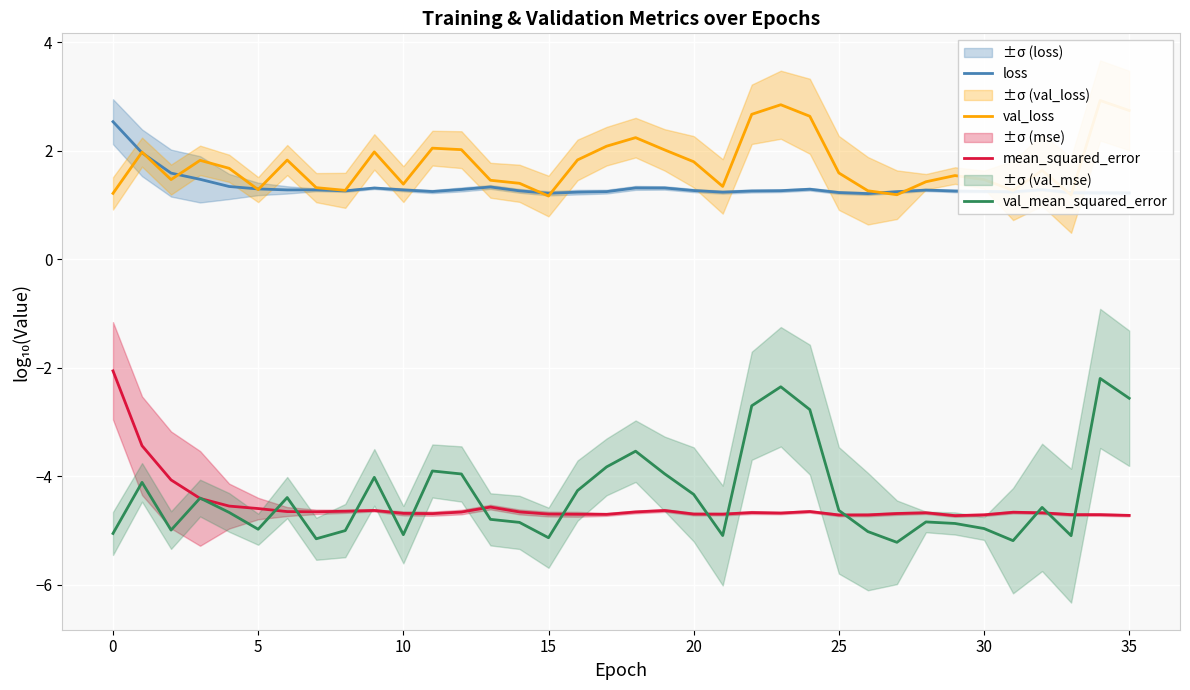

Which category has the lowest value across all series?

27